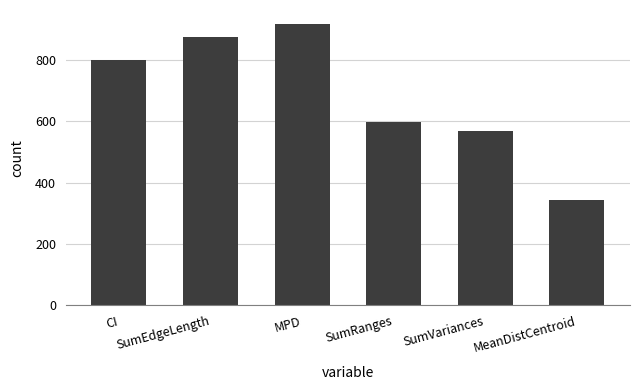

The value at SumVariances is 569. True or false?

True